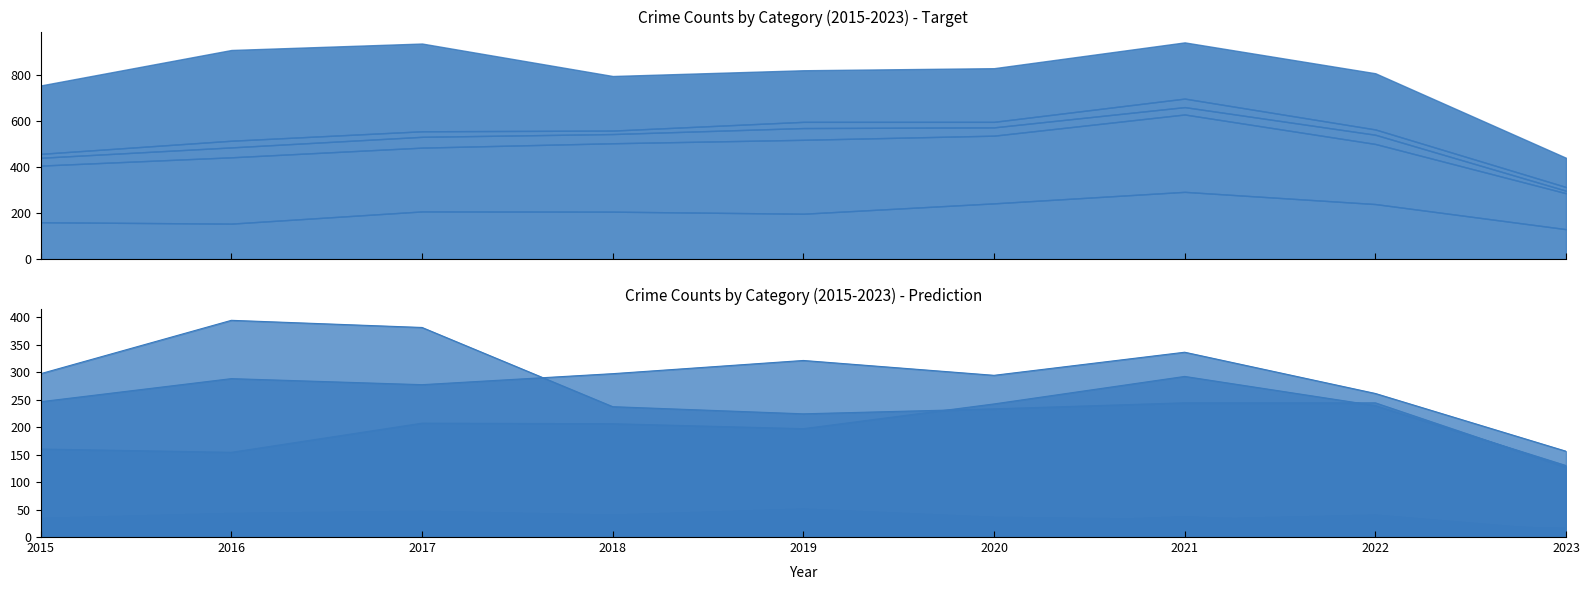

At which label does Aggravated Assault first exceed 206?

2017